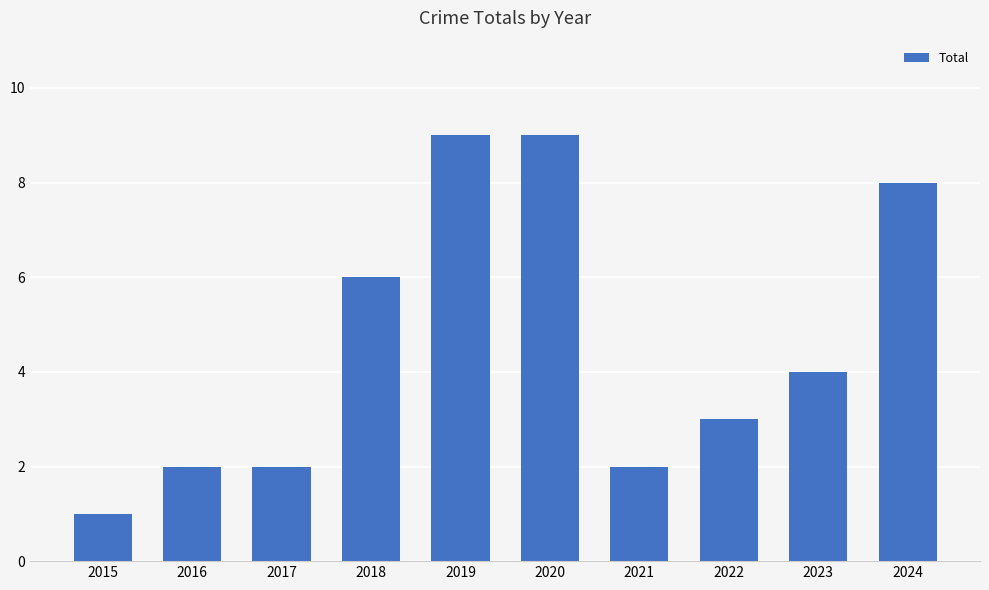

How many categories are shown in the chart?

10